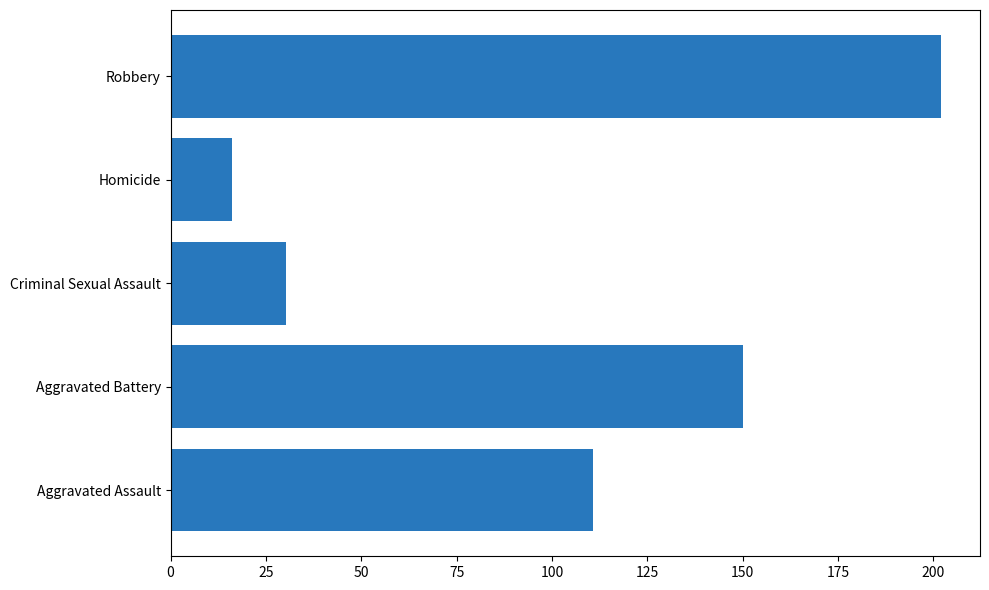

Reading bottom to top, extract all data points from this chart.

Aggravated Assault=110.8	Aggravated Battery=150.0	Criminal Sexual Assault=30.3	Homicide=16.2	Robbery=202.2